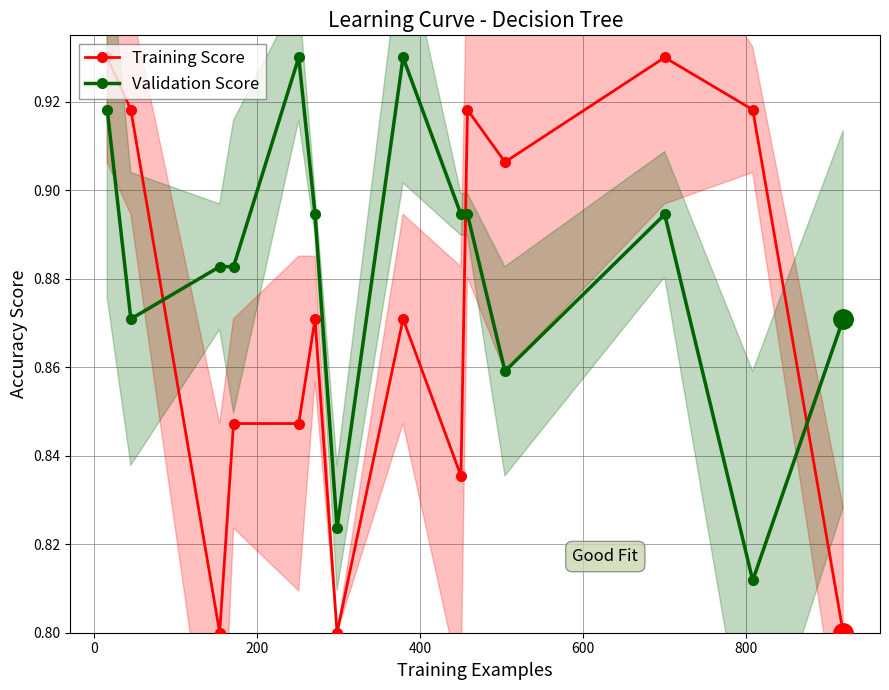

How many intersections are there between Validation Score and Training Score?

3